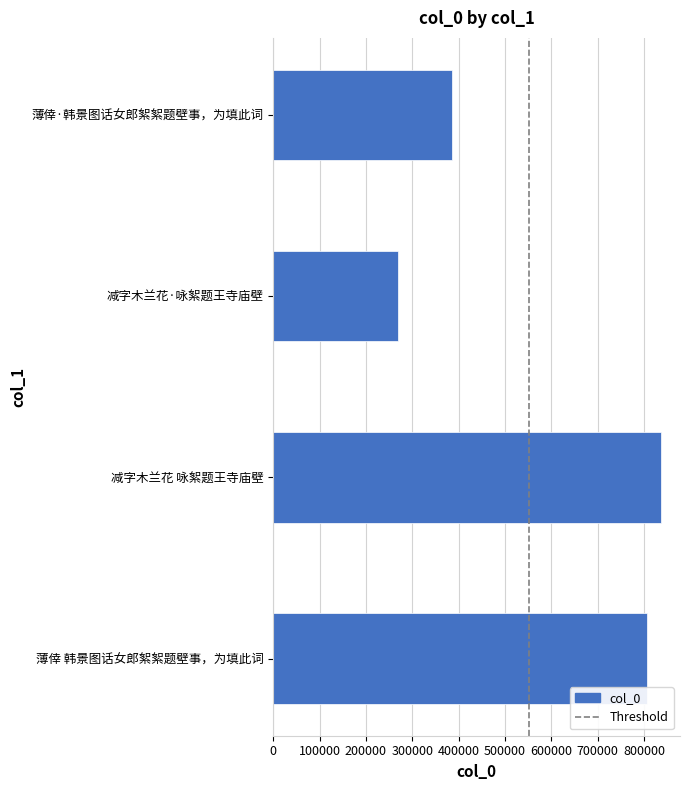

At which label is the value closest to 552202?

薄倖·韩景图话女郎絮絮题壁事，为填此词